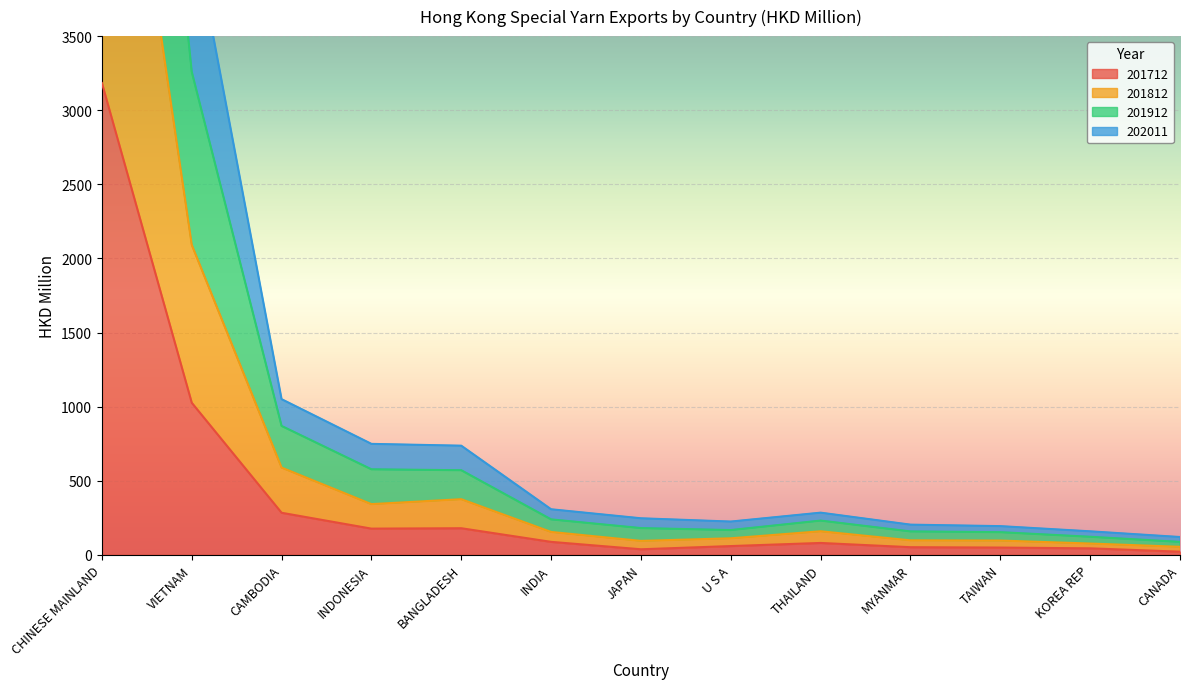

Rank the categories by 201912 value from lowest to highest.

CANADA, KOREA REP, TAIWAN, MYANMAR, U S A, JAPAN, THAILAND, INDIA, BANGLADESH, INDONESIA, CAMBODIA, VIETNAM, CHINESE MAINLAND